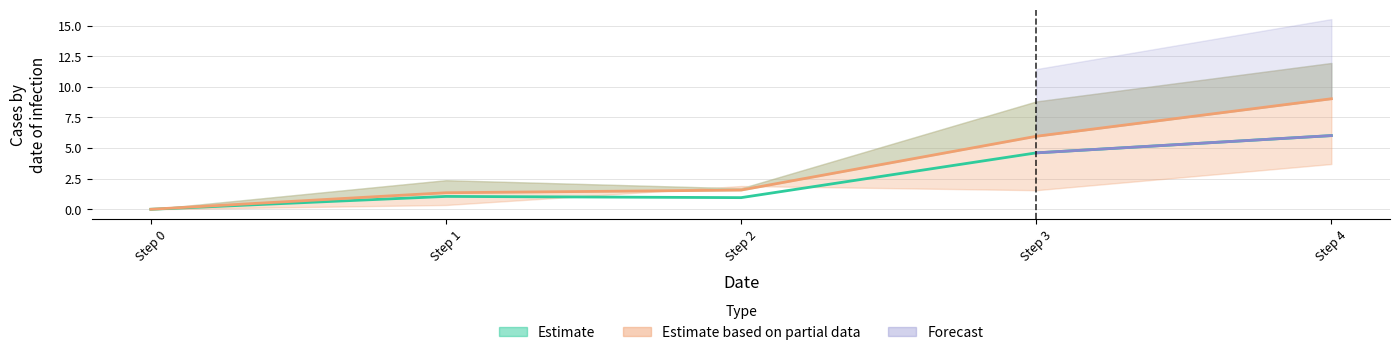

Which label corresponds to the largest value in the chart?

4